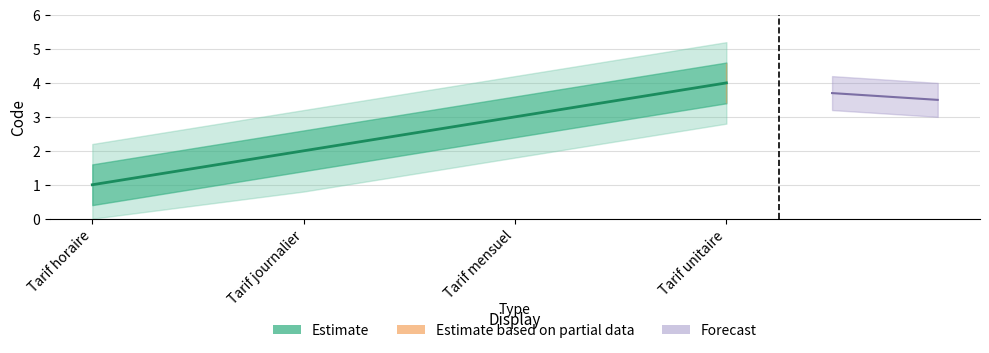

What is the value of the 2nd point from the left?

2